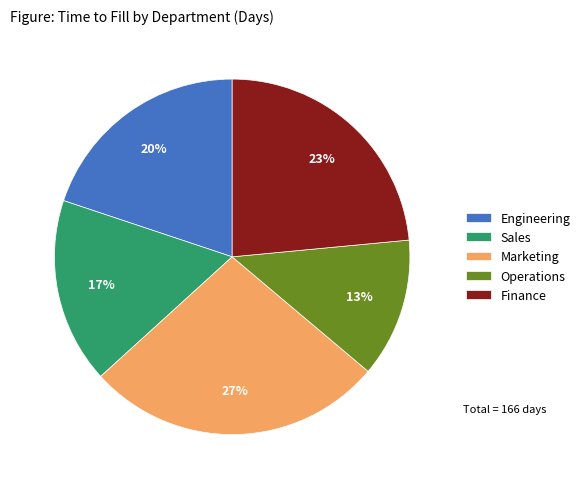

To the nearest percent, what is the combined percentage of Engineering and Operations?

33%